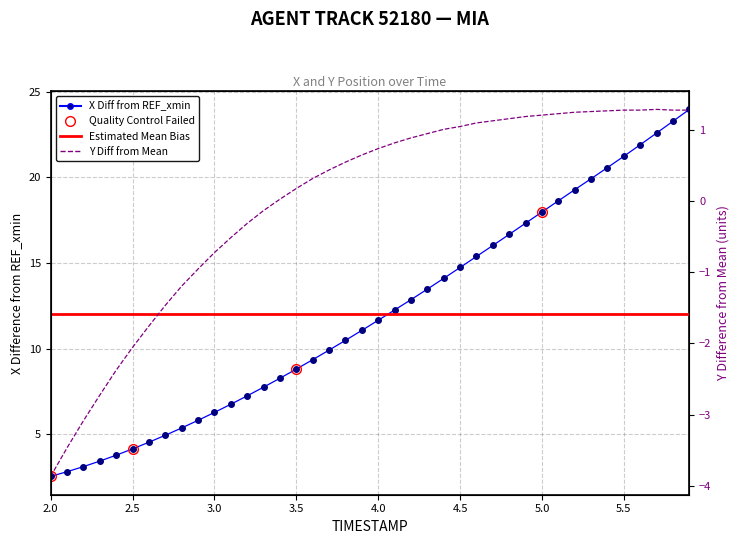

Does the chart have visible grid lines?

Yes